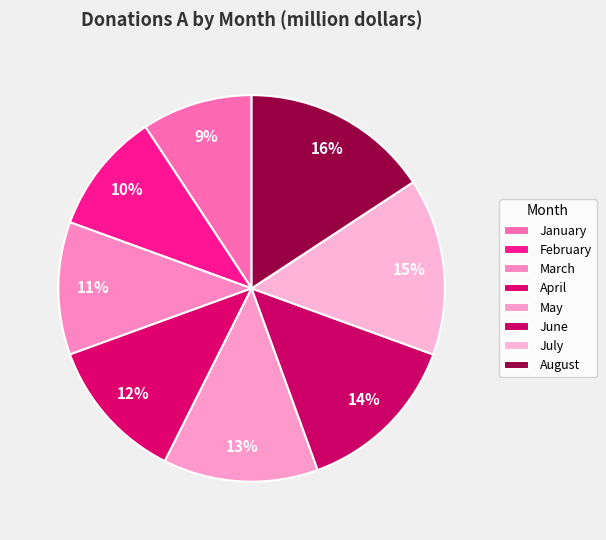

What is the largest slice in the pie chart?

August